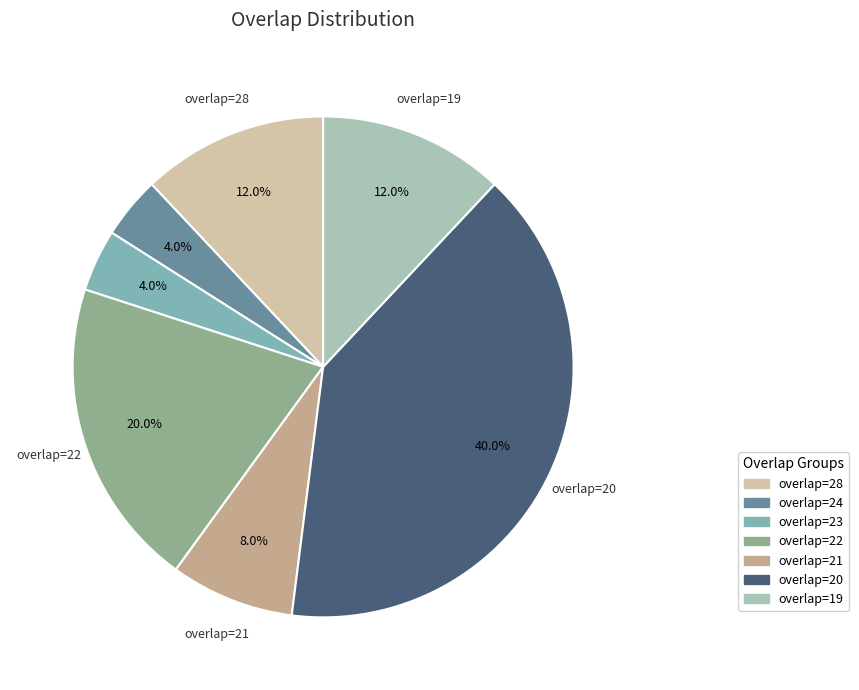

Does any single category account for the majority?

No